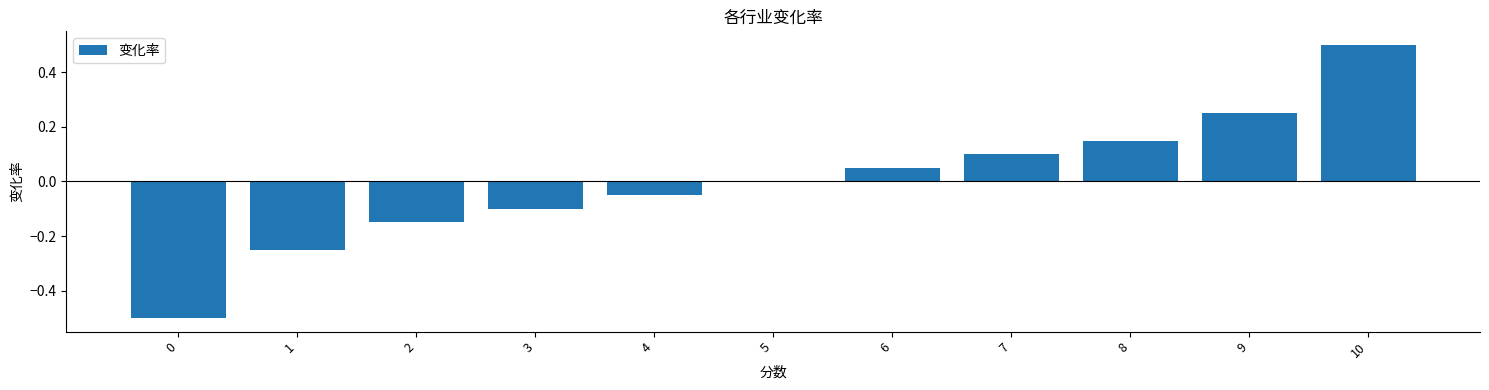

Count the number of categories in the chart.

11